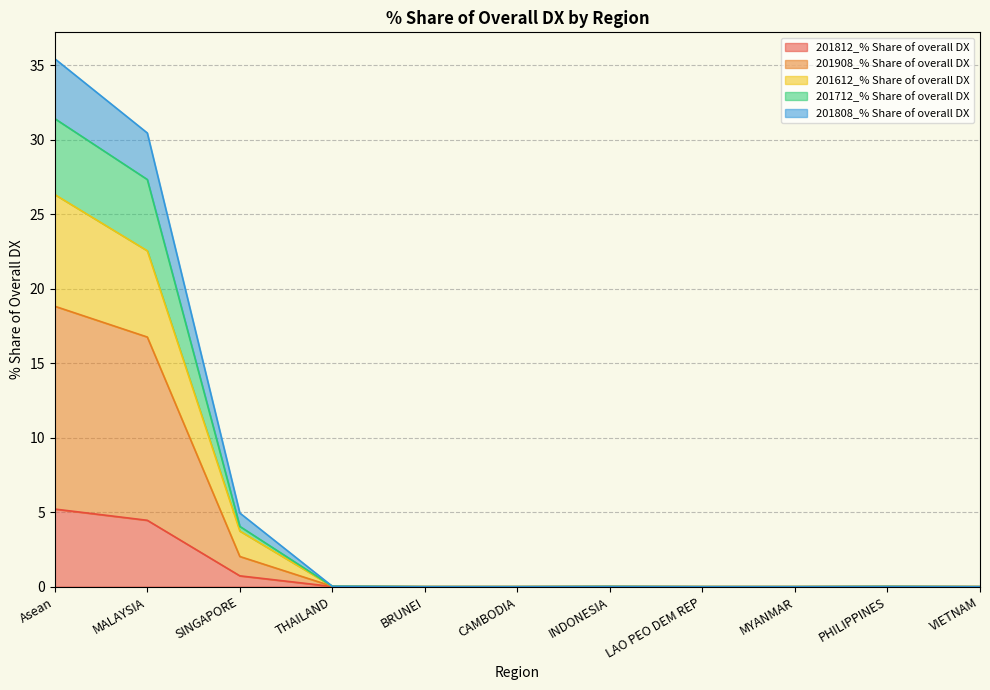

What is the highest value of the 201812_% Share of overall DX series?

5.2